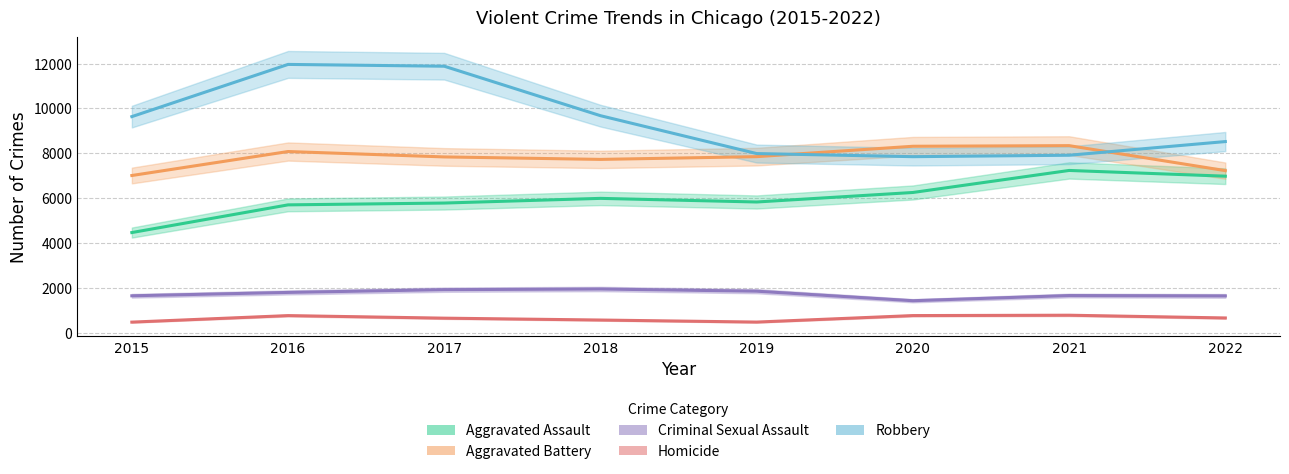

Reading left to right, transcribe all the data shown in this chart.

Aggravated Assault: 4480	5712	5793	6001	5840	6263	7243	6988
Aggravated Battery: 7018	8085	7845	7735	7857	8319	8347	7235
Criminal Sexual Assault: 1667	1817	1940	1969	1872	1448	1678	1662
Homicide: 496	786	672	589	498	787	803	681
Robbery: 9638	11960	11880	9679	7994	7856	7920	8528